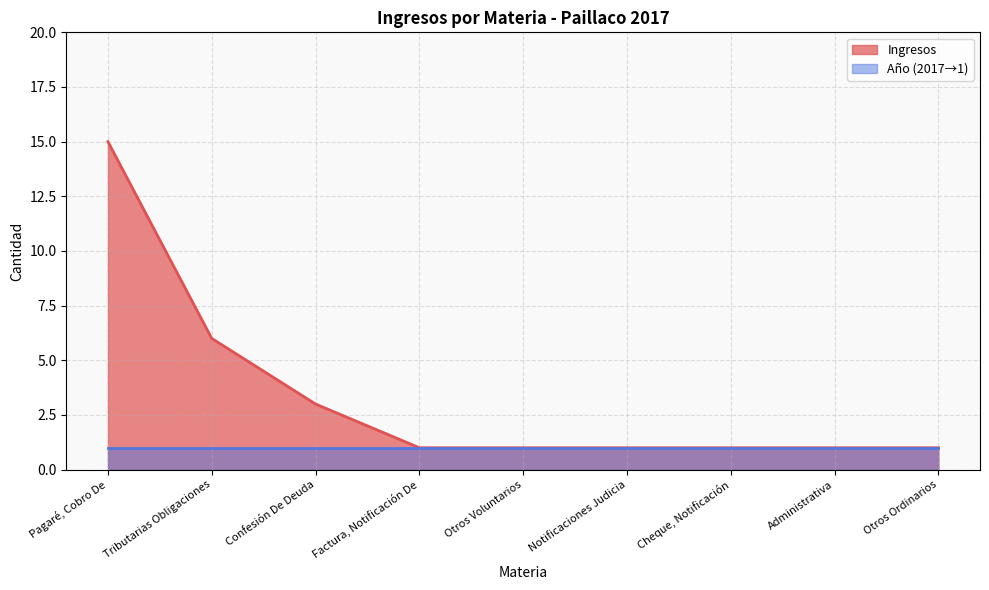

What value does the data have at Pagaré, Cobro De, to the nearest 10?

20